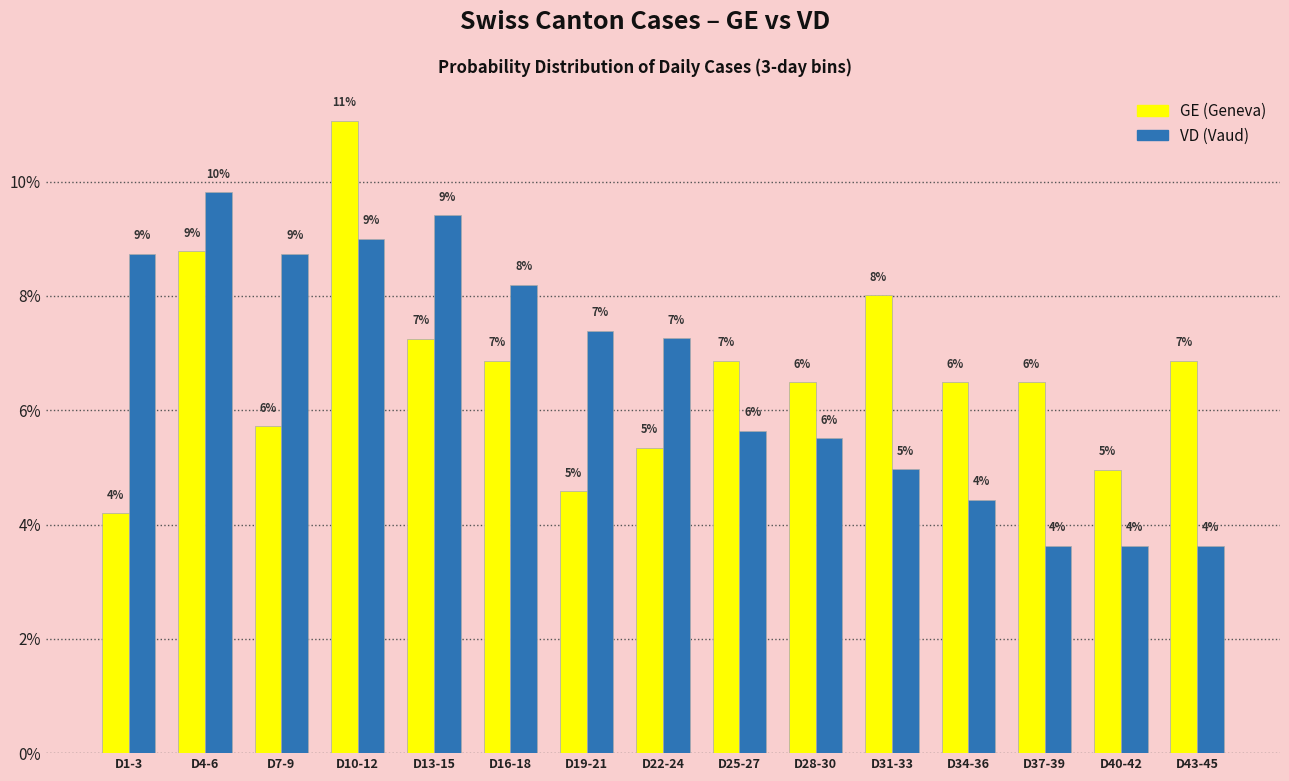

How many bars are there in total?

30